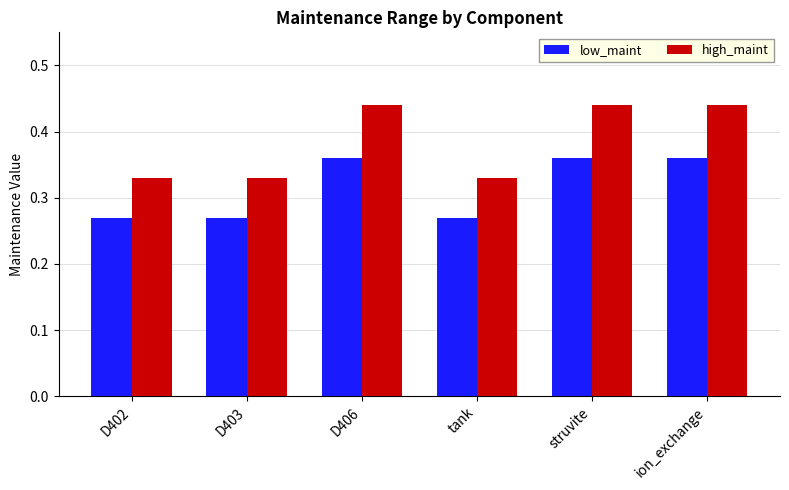

At how many categories does at least one series exceed 0?

6